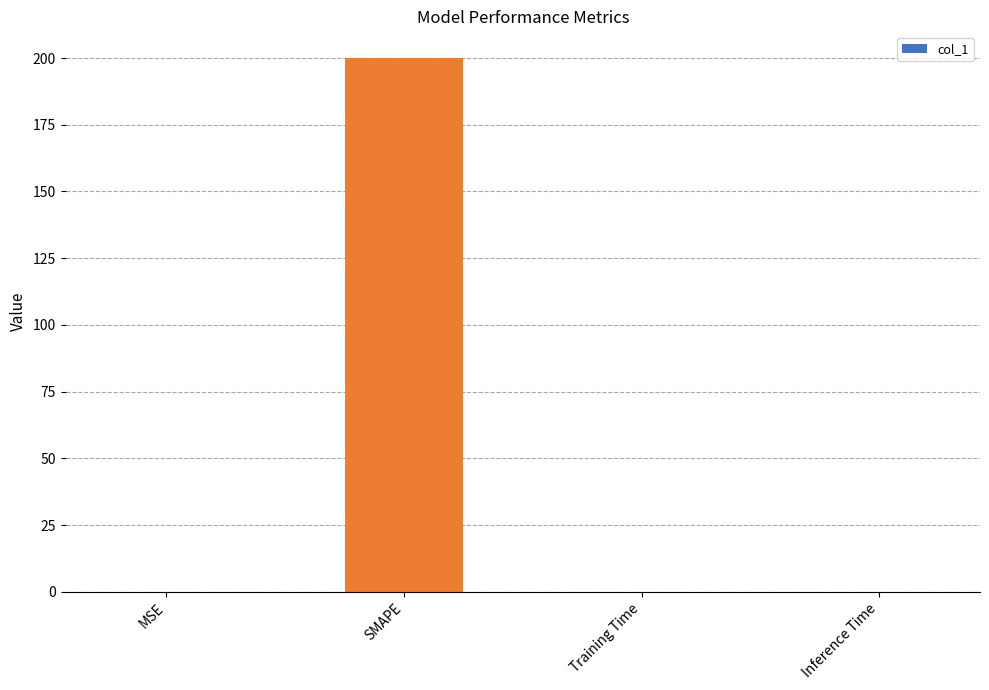

Between SMAPE and Training Time, which is larger?

SMAPE